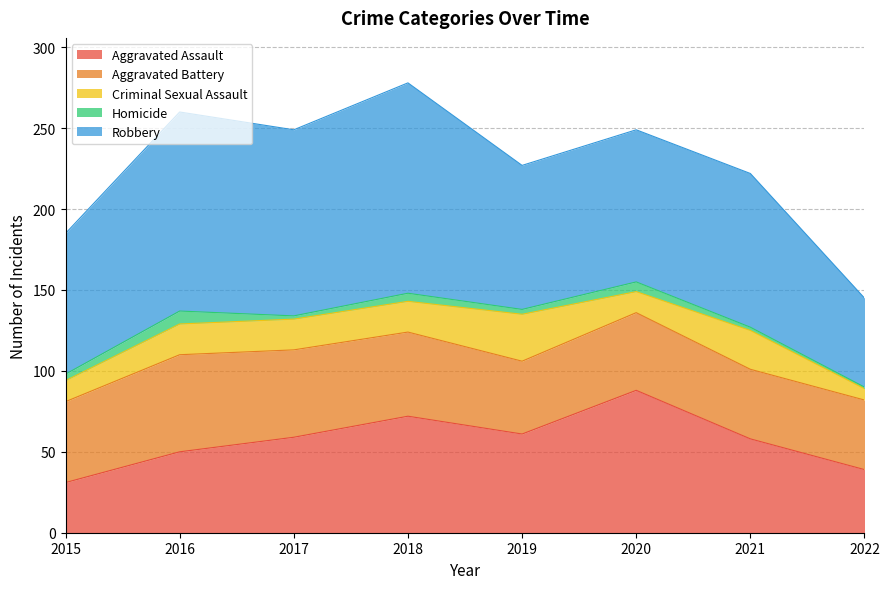

What is the highest value of the Aggravated Battery series?

60